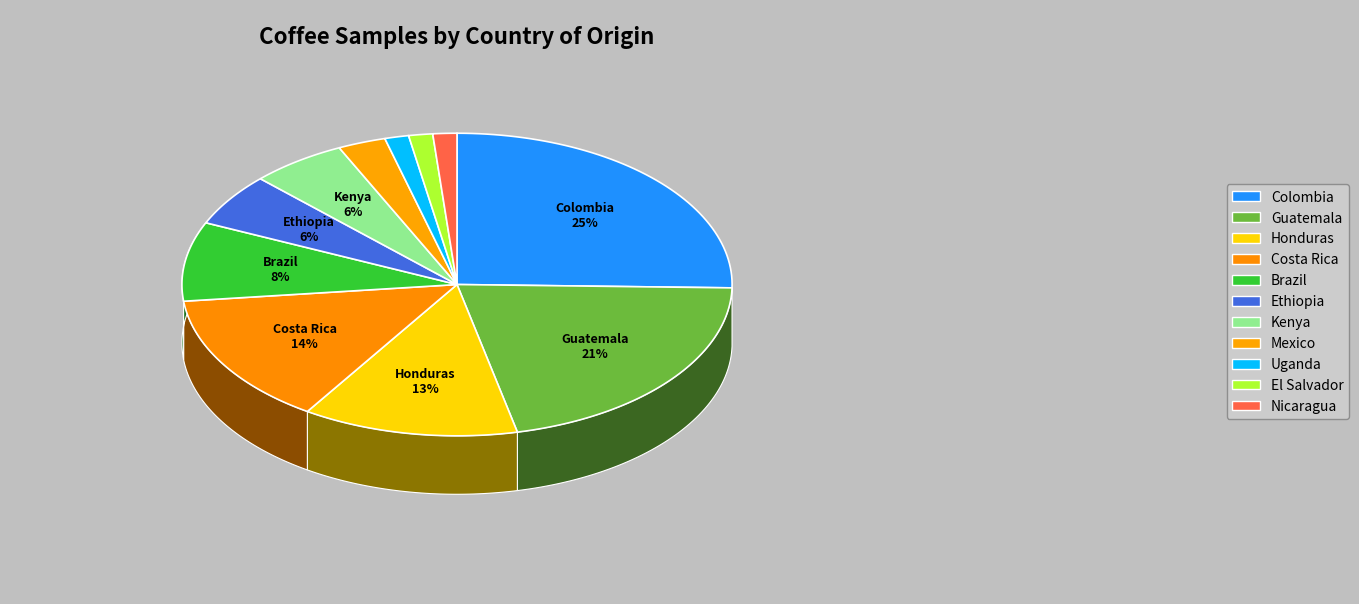

To the nearest percent, what is the combined percentage of Kenya and Mexico?

8%